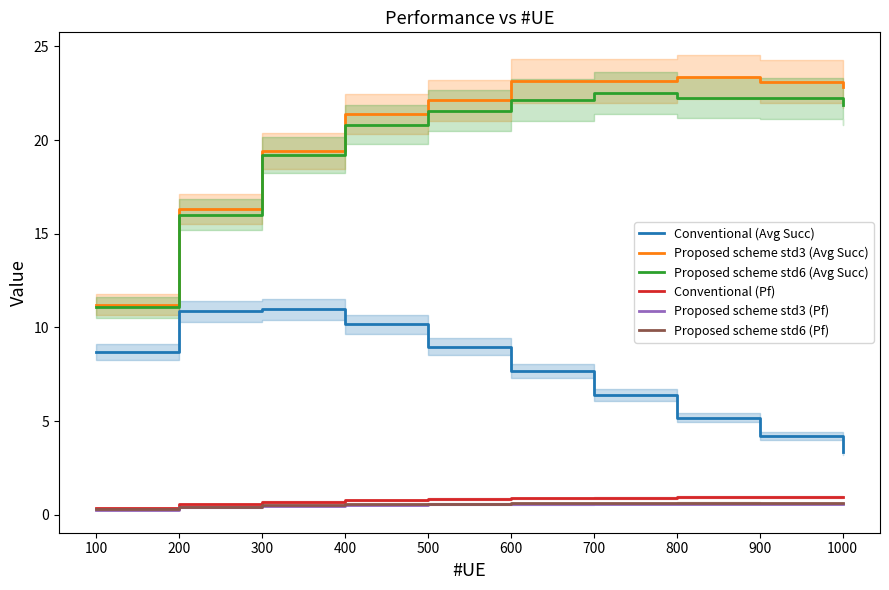

Which category has the lowest value across all series?

100